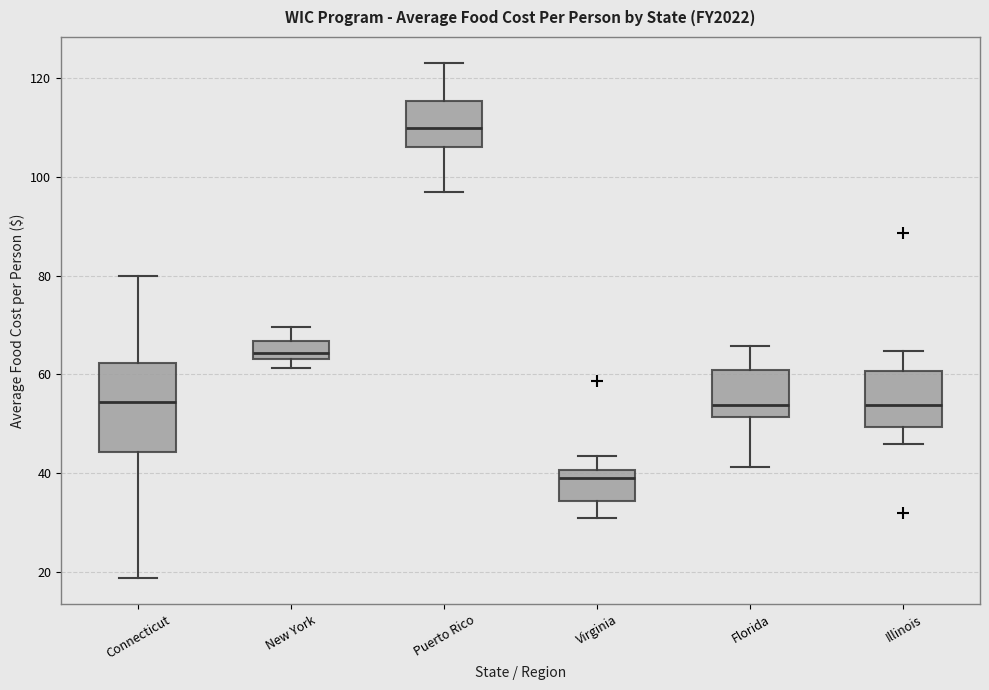

Which box is the tallest, from its lower edge to its upper edge?

Connecticut